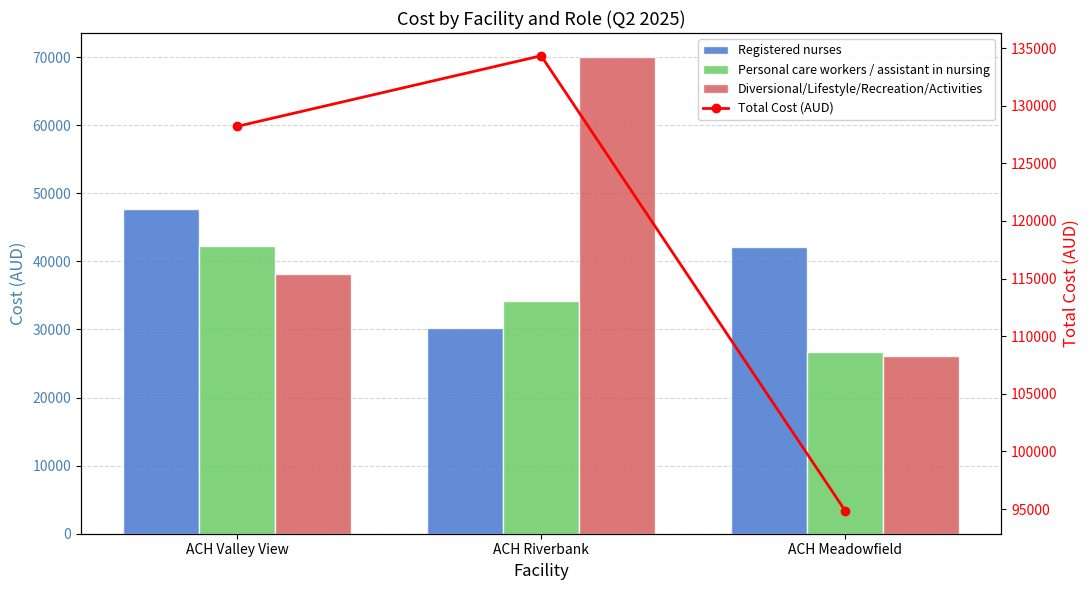

What is the difference between the highest and lowest values at ACH Riverbank?

104146